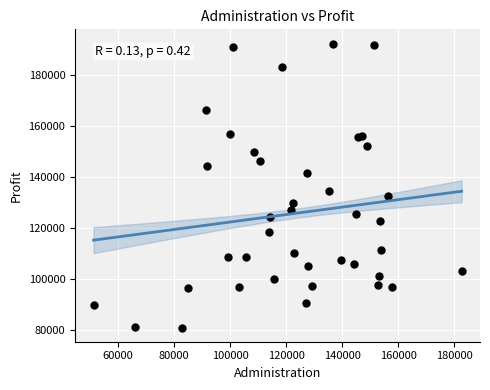

What is the range of Y values (max minus min)?

111256.1